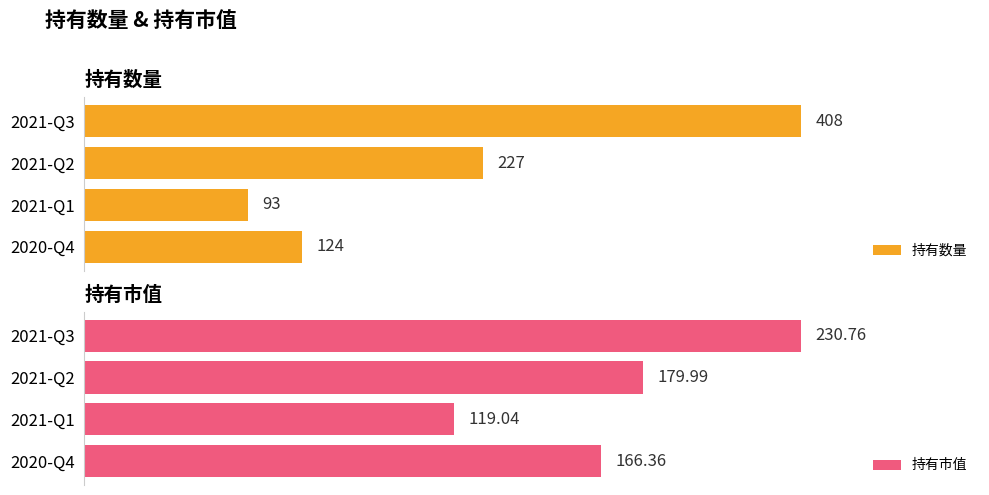

What are all the series names shown in the legend?

持有数量, 持有市值